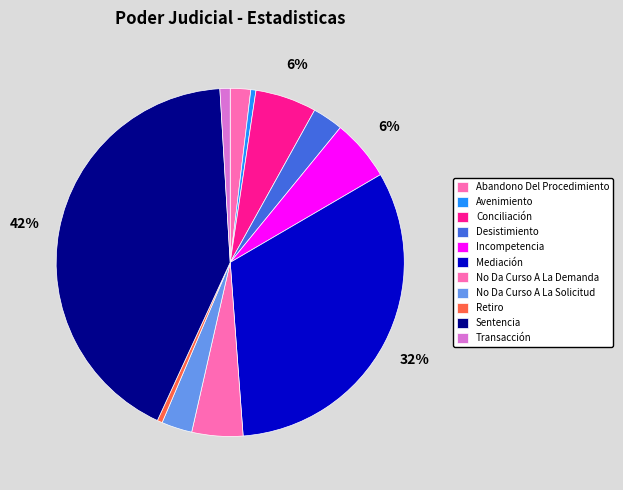

To the nearest percent, what portion does Mediación represent?

32%